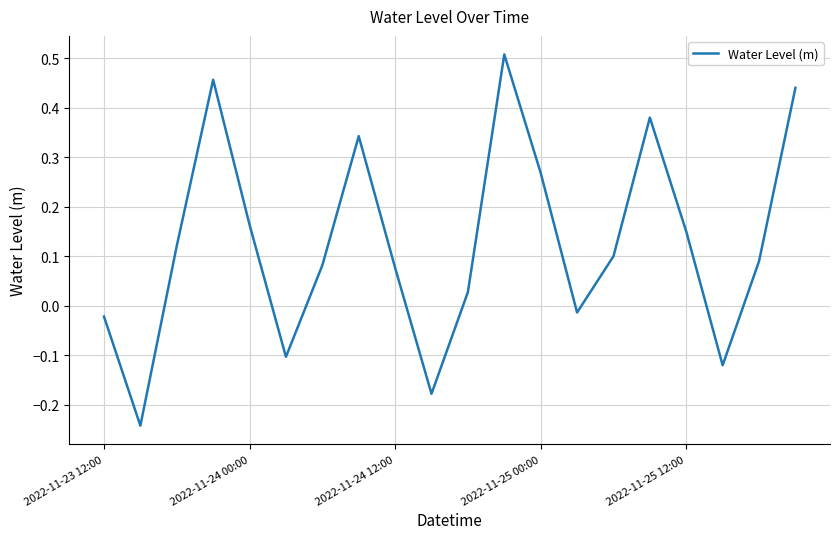

What is the difference between the maximum and minimum values?

0.7